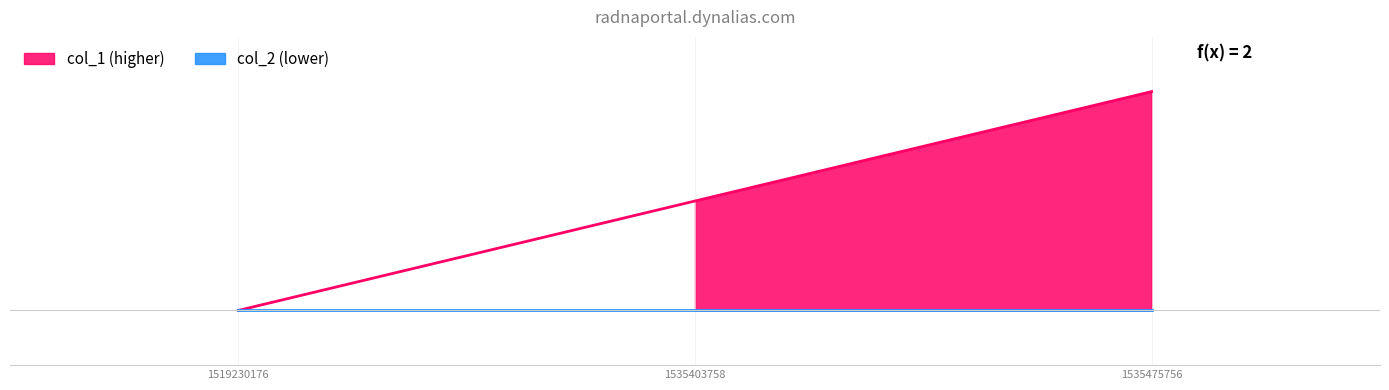

How many lines are shown in the chart?

1